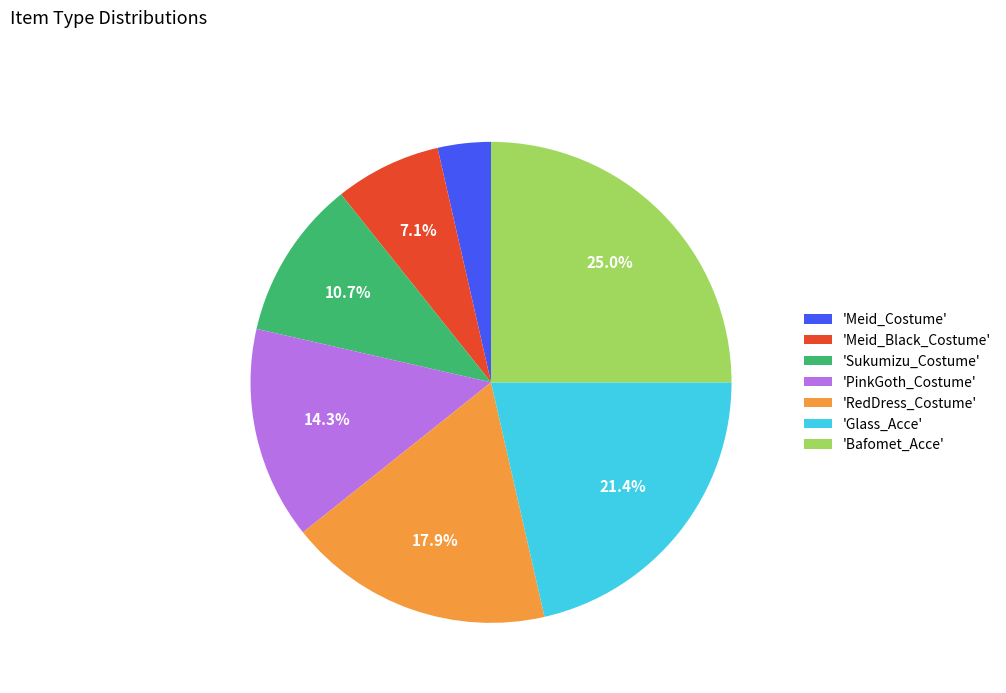

Is there a majority slice in this chart?

No